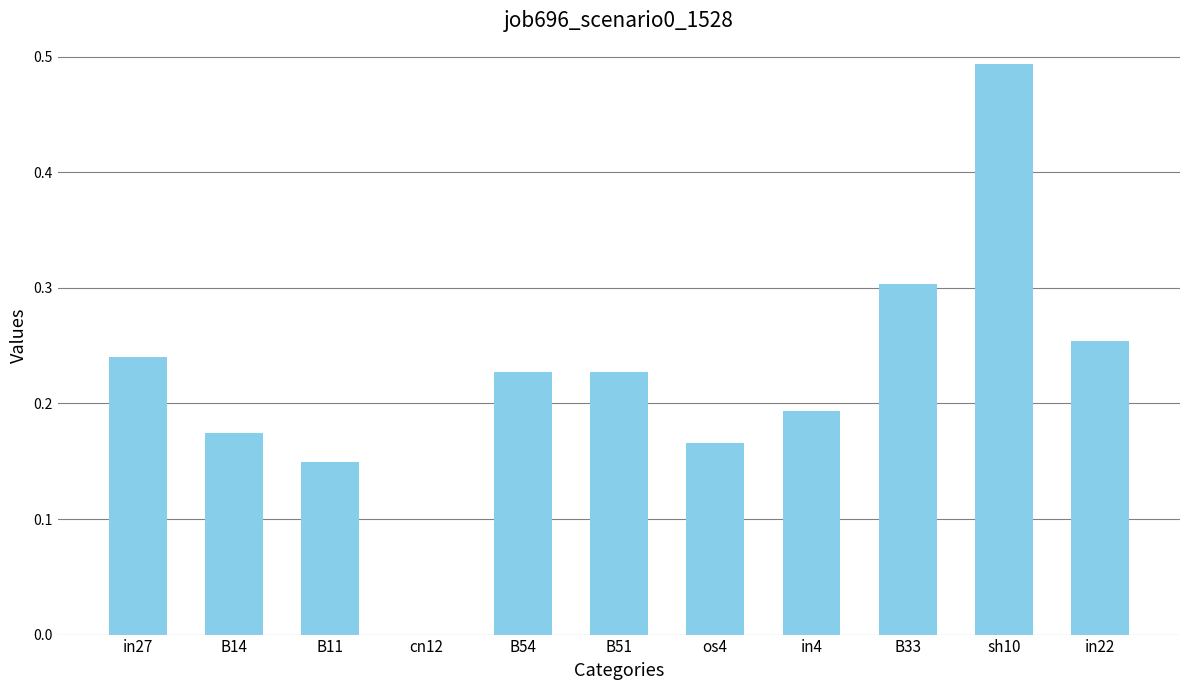

What is the sum of all values?

2.4